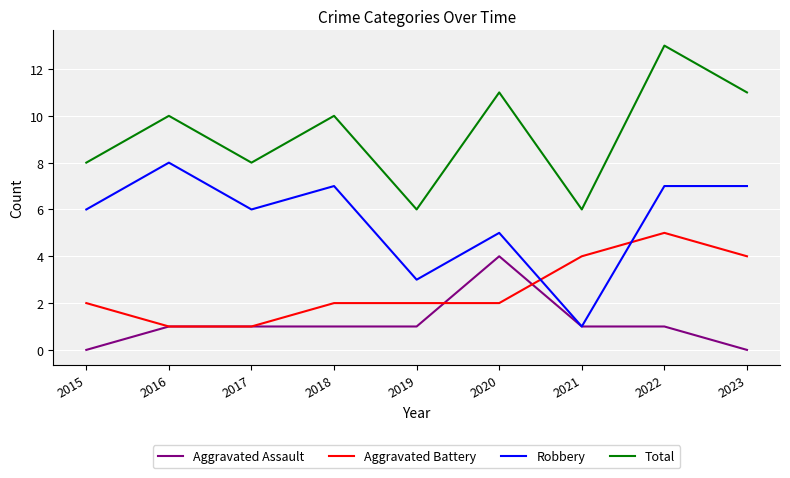

How many lines are shown in the chart?

4